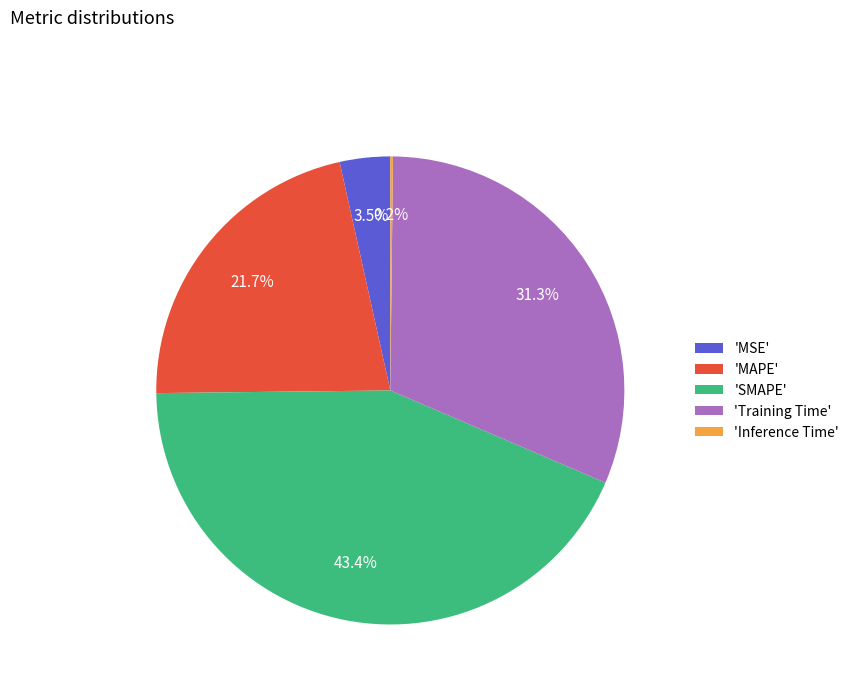

To the nearest percent, what is the difference between the largest and smallest slice percentages?

43%